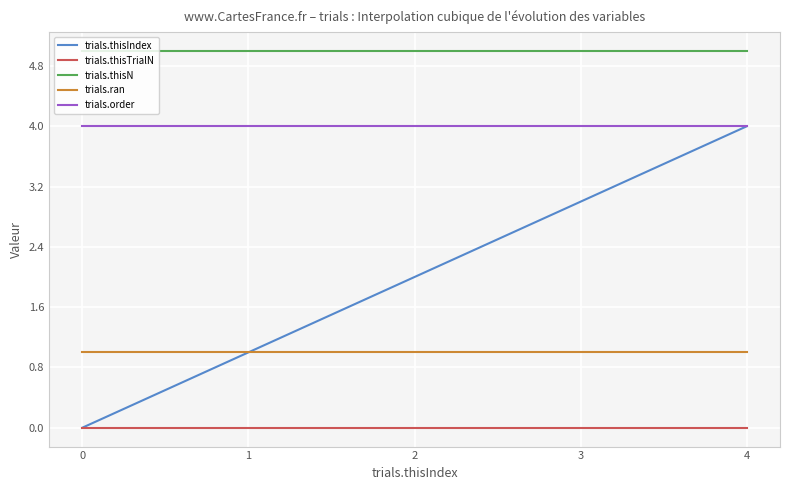

Rank the series by their average value, from highest to lowest.

trials.thisN, trials.order, trials.thisIndex, trials.ran, trials.thisTrialN